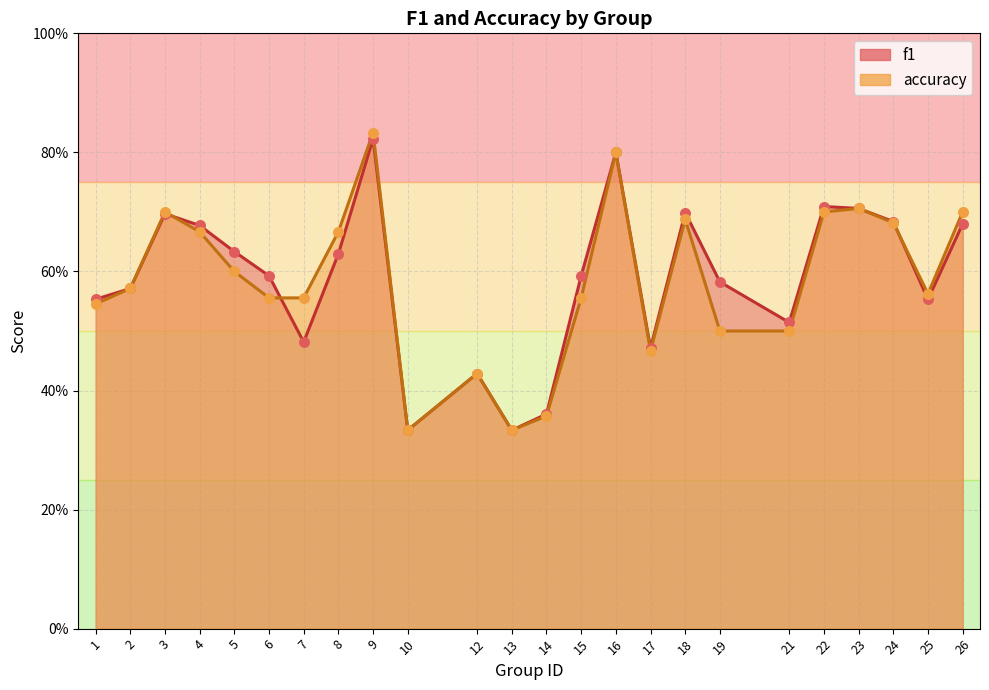

Is the value of accuracy at 15 greater than the value of f1 at 4?

No